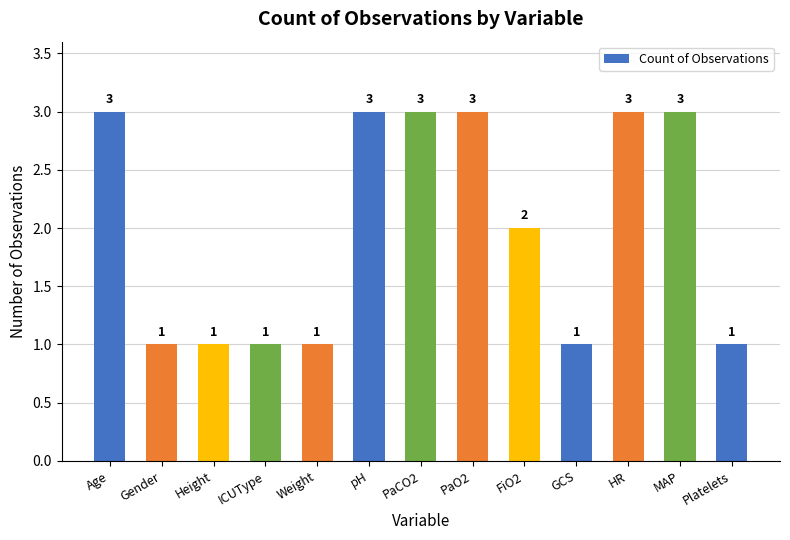

What is the value of the 8th bar from the left?

3